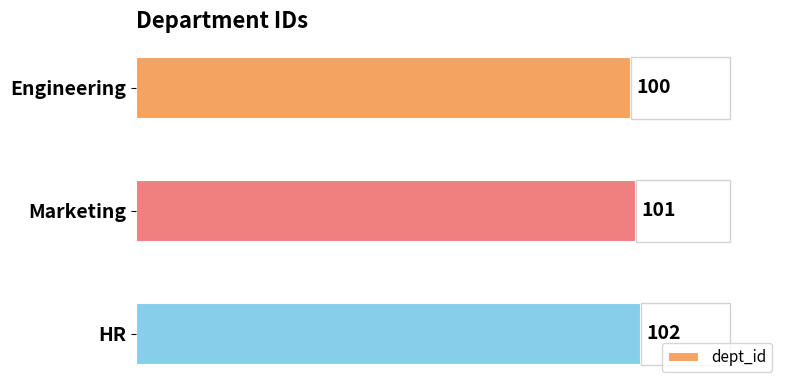

At which label does dept_id reach its peak?

HR